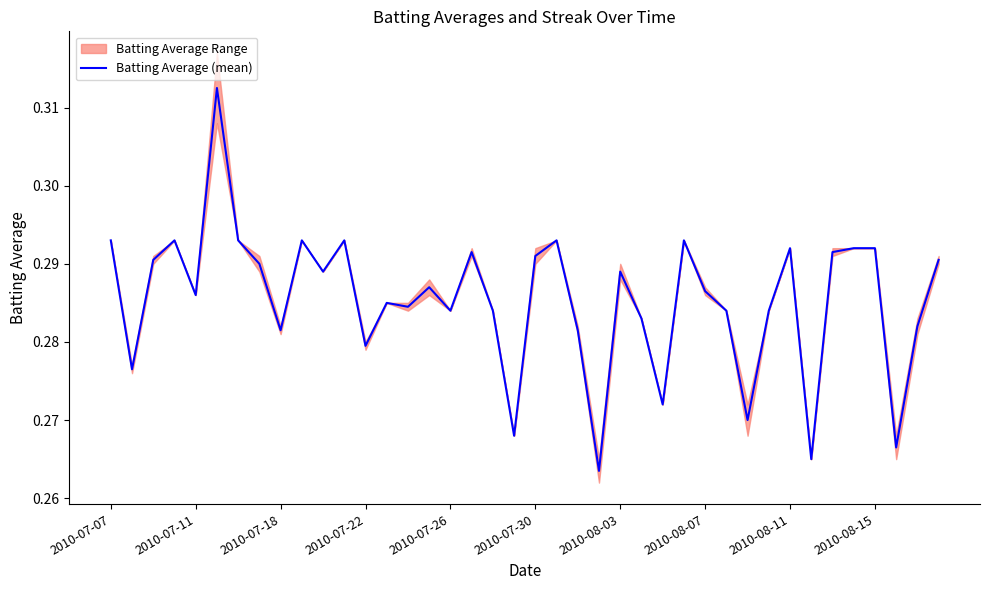

Between 26 and 12, which is larger?

12